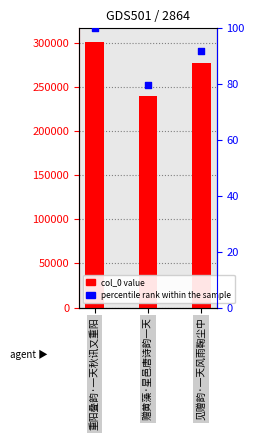

Which series contains the highest Y value?

col_0